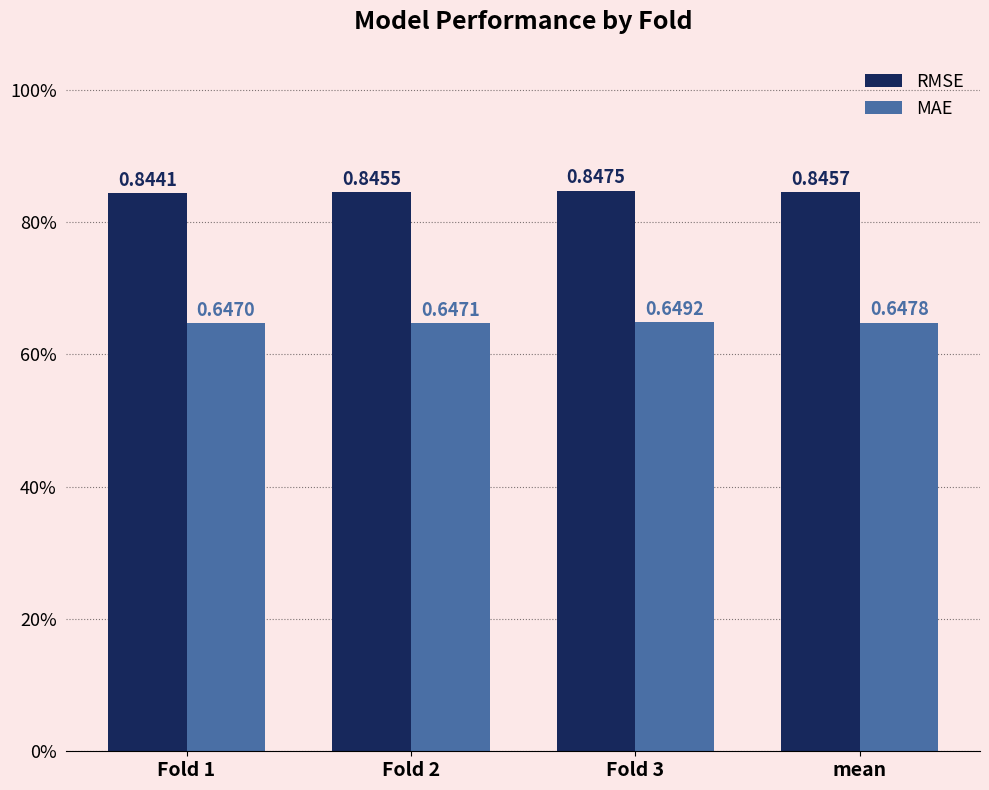

At which label is MAE closest to 0?

Fold 1